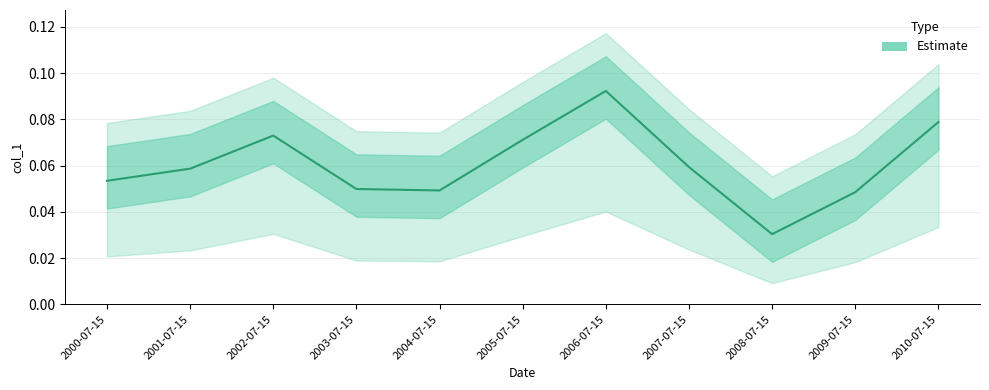

What is the label of the 7th point from the left?

2006-07-15